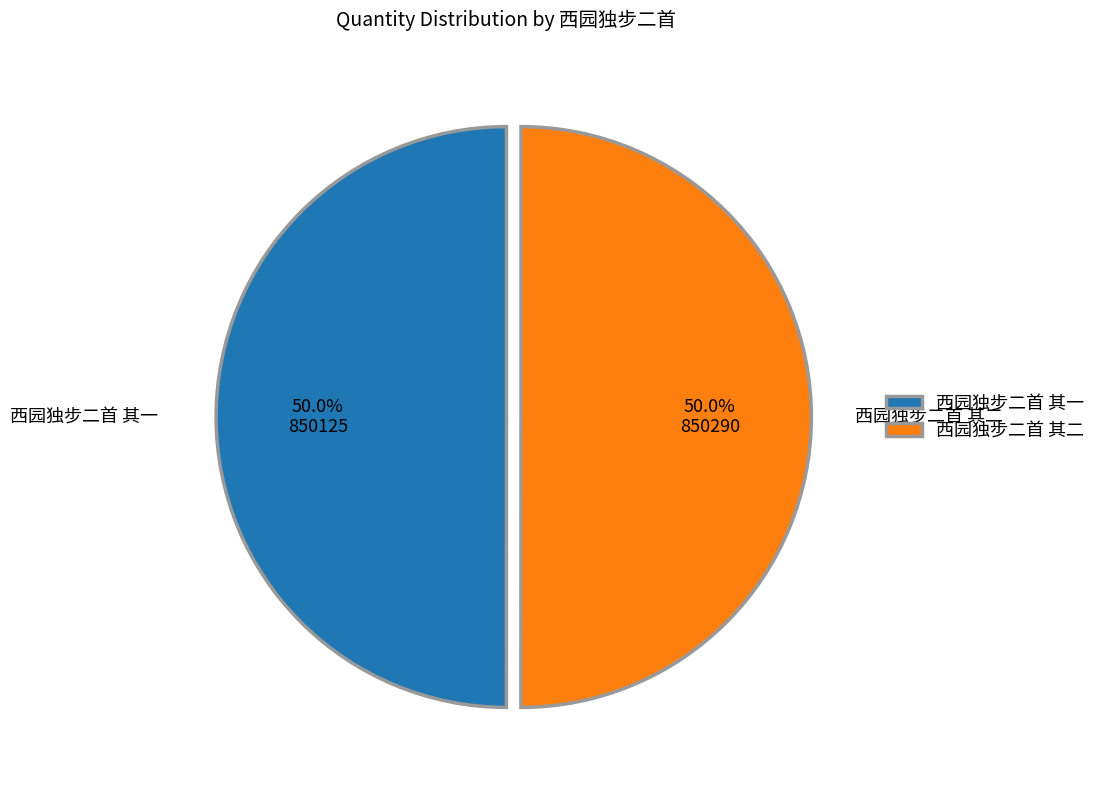

What portion of the pie excludes 西园独步二首 其一?

50.0%